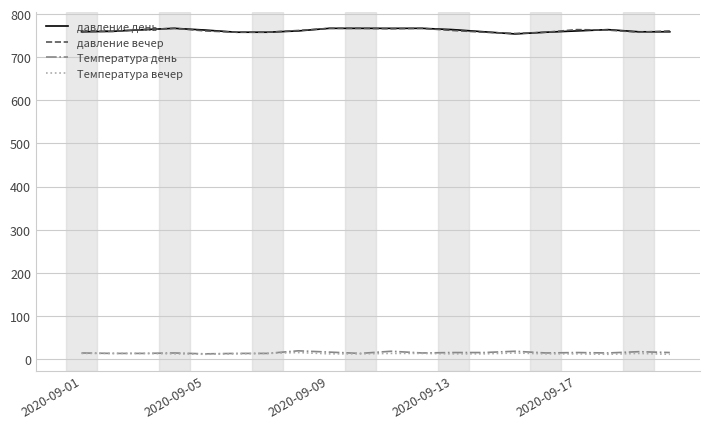

True or false: Температура вечер and давление вечер intersect in this chart.

False